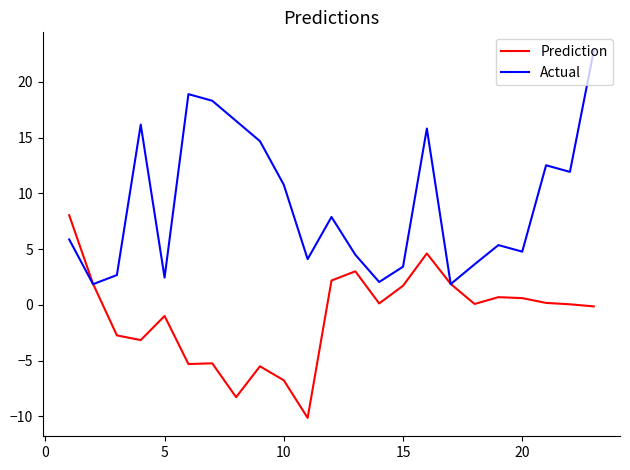

List the series in order of their peak value, lowest first.

Prediction, Actual